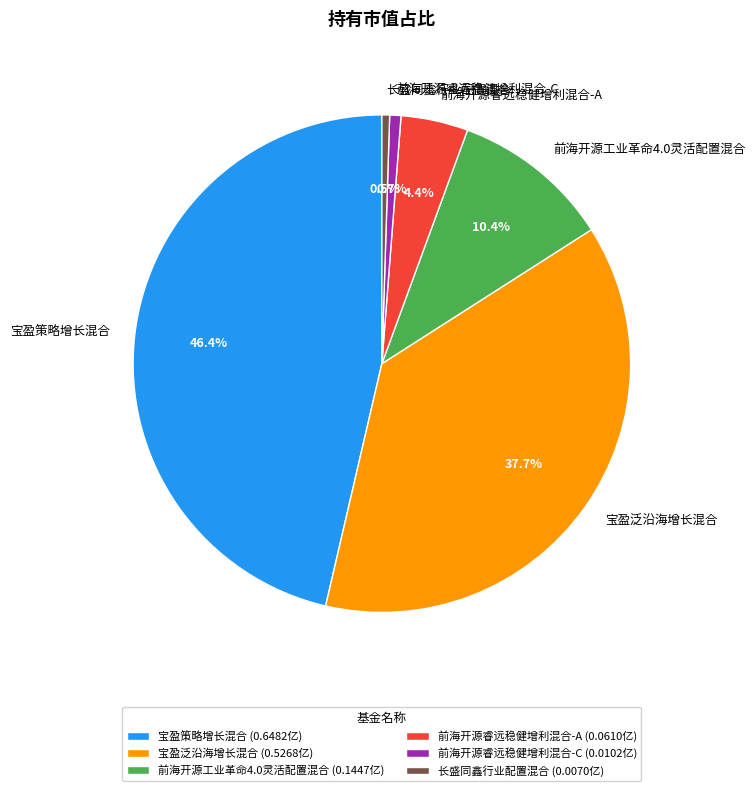

To the nearest percent, what is the average slice percentage?

17%